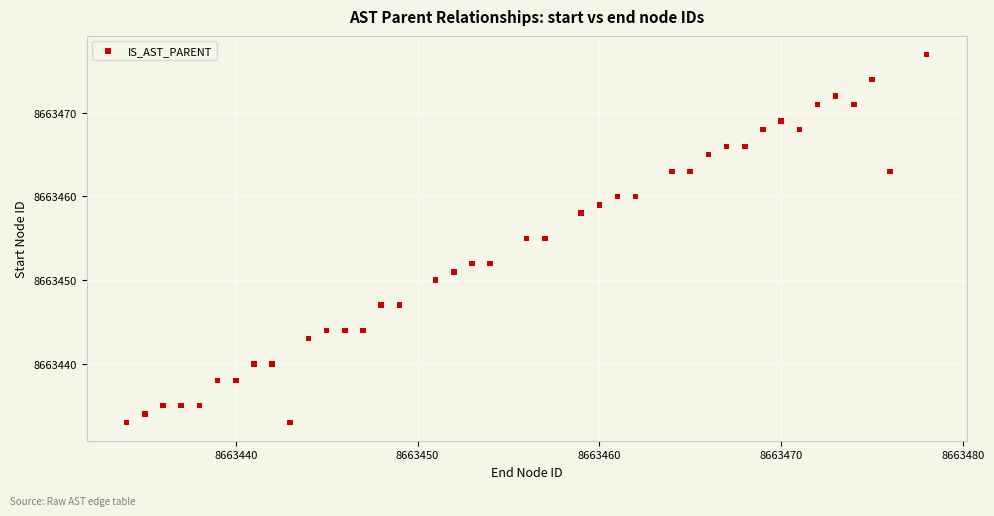

What is the range of Y values (max minus min)?

44